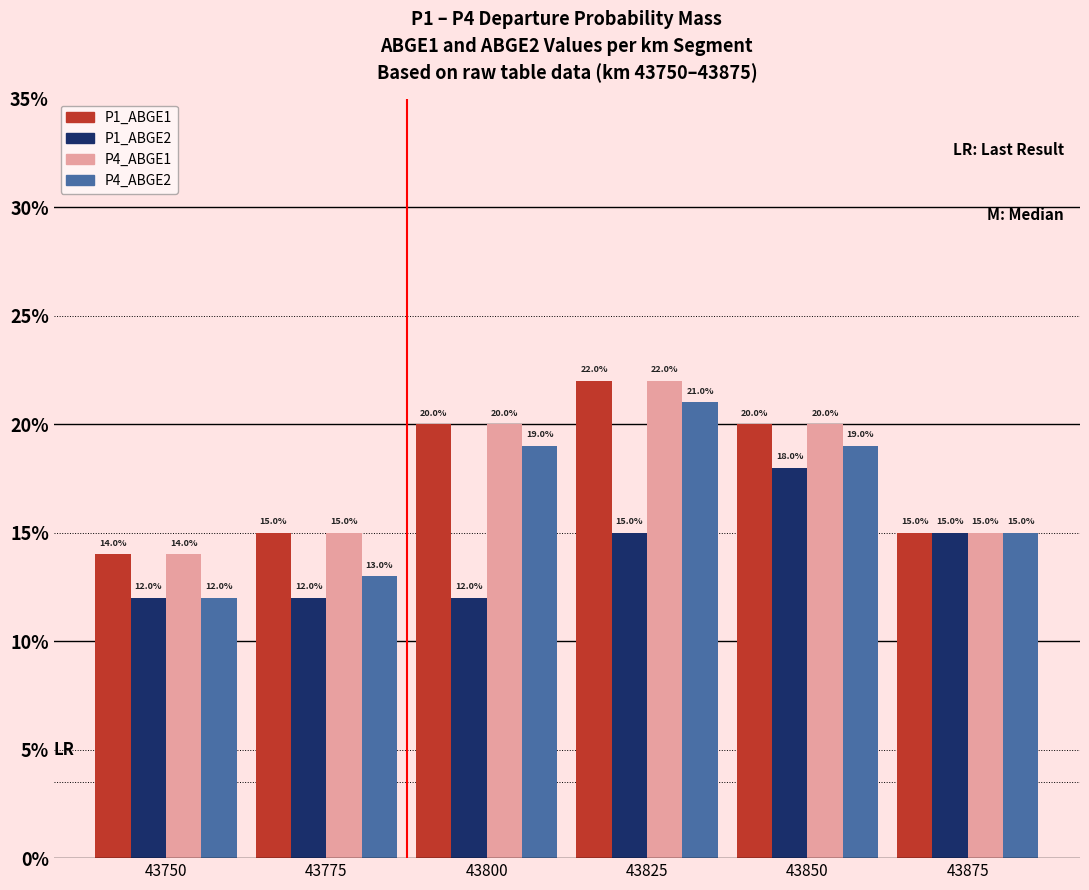

What is the sum of the P4_ABGE2 values at 43800 and 43825?

0.4